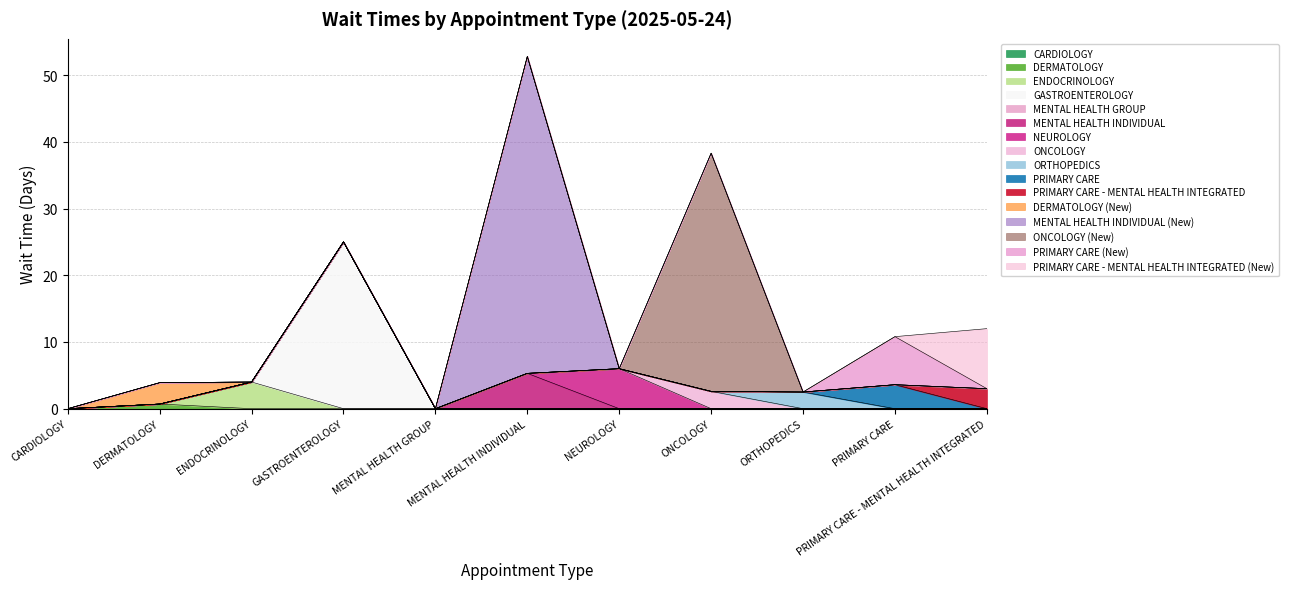

How many interior local valleys (lower than both neighbors) does the data have?

2